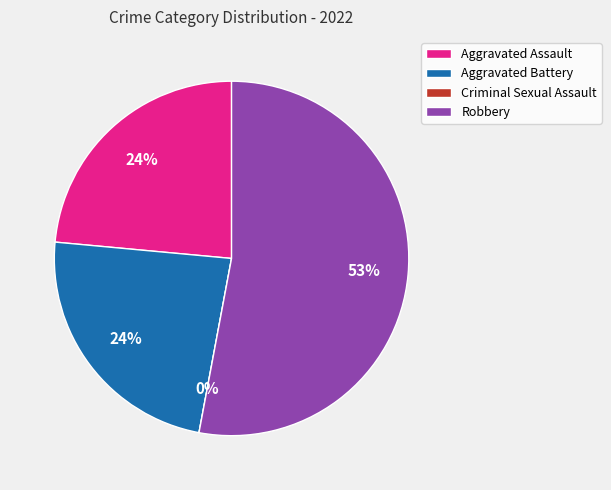

The Robbery slice represents 58% of the pie. True or false?

False